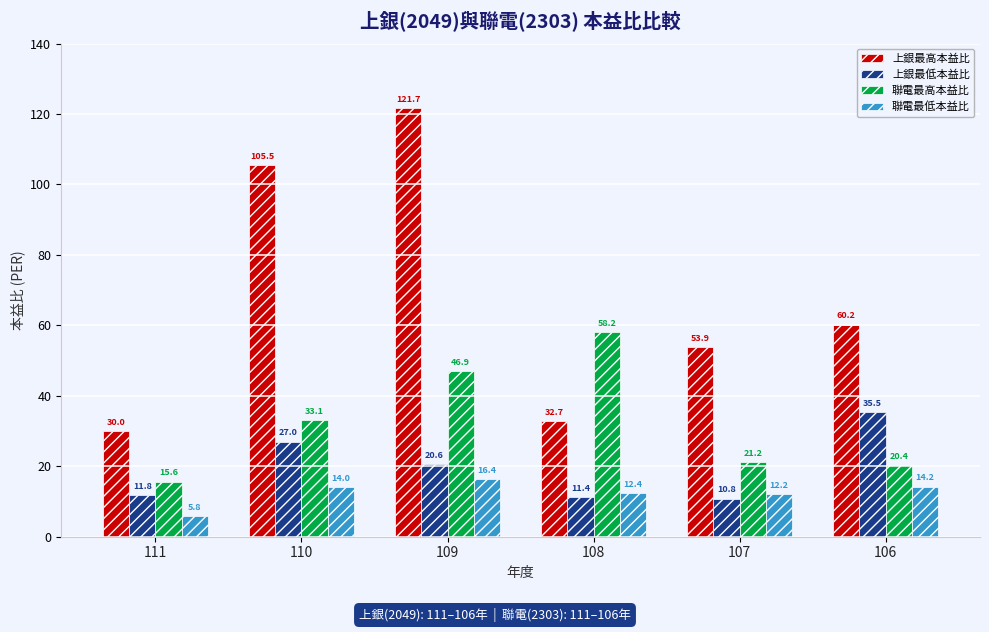

Which series has the largest range (max minus min)?

上銀最高本益比